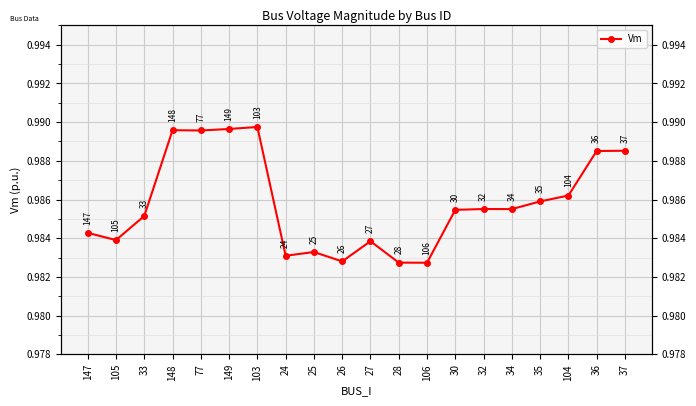

What is the approximate value at 28?

1.0